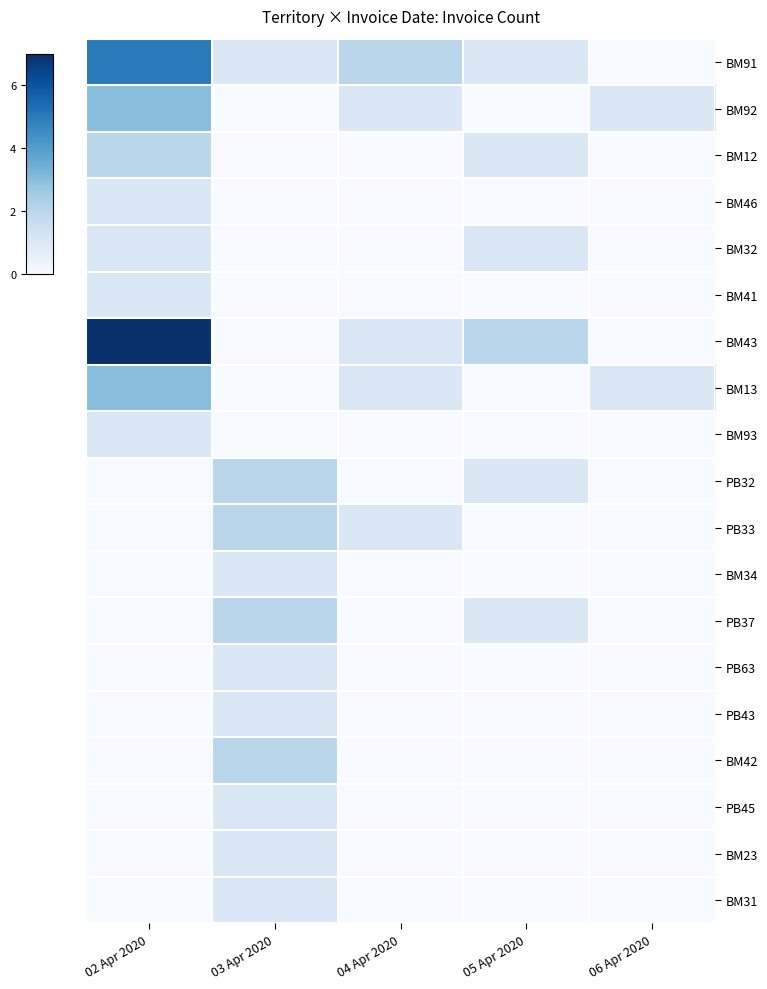

What is the difference between the highest and lowest values at 03 Apr 2020?

2